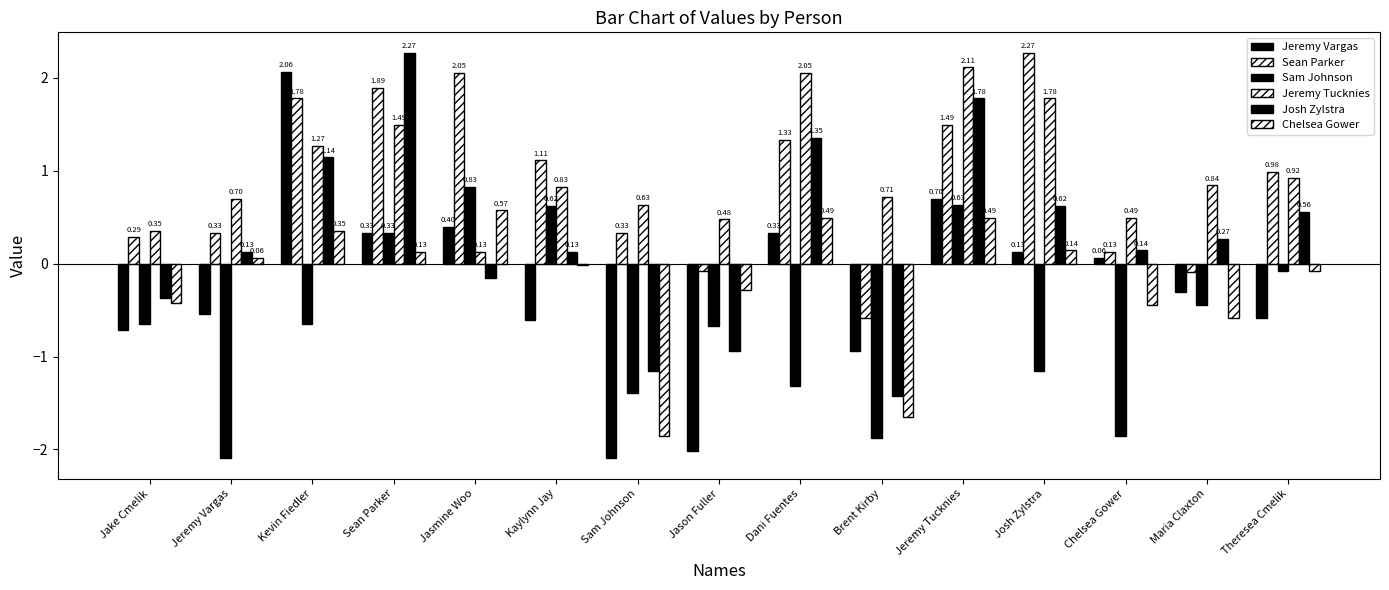

True or false: Chelsea Gower has a value of -1.0 at Maria Claxton.

False